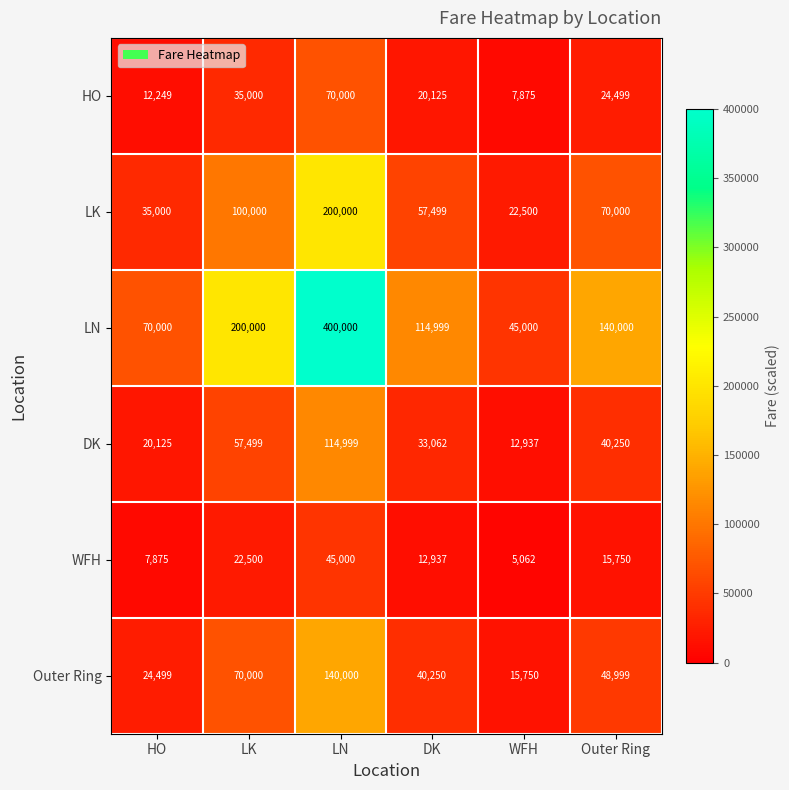

What is the sum of all DK values?

278872